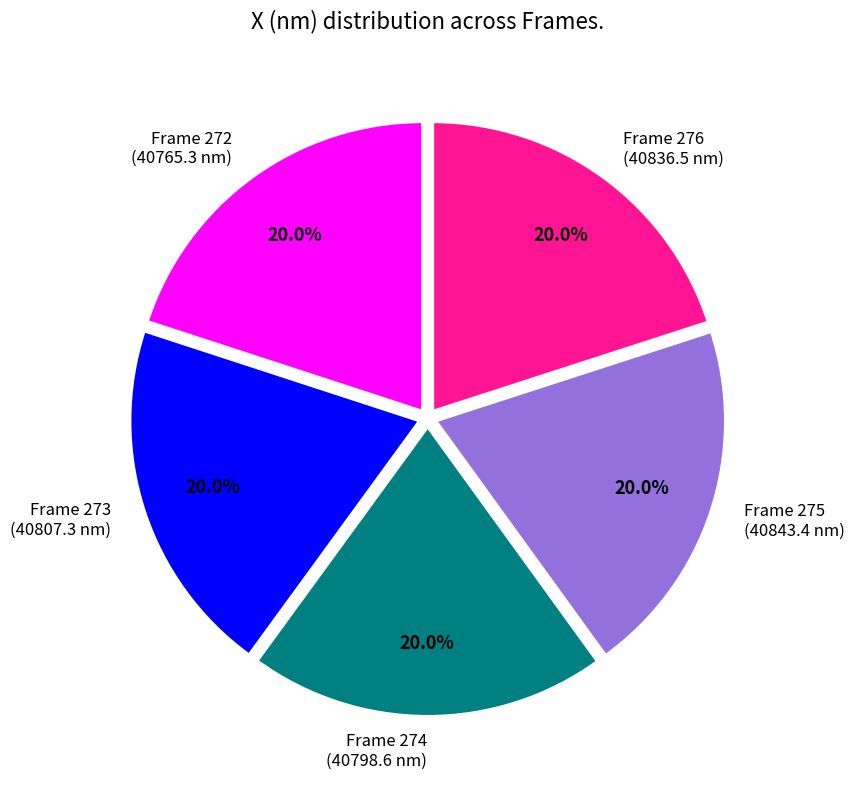

Does Frame 274 (40798.6 nm) account for over 50% of the chart?

No